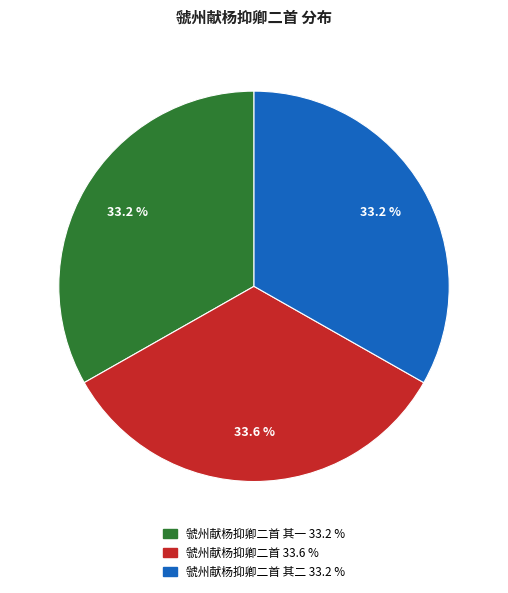

Is there any slice that represents more than half of the pie?

No